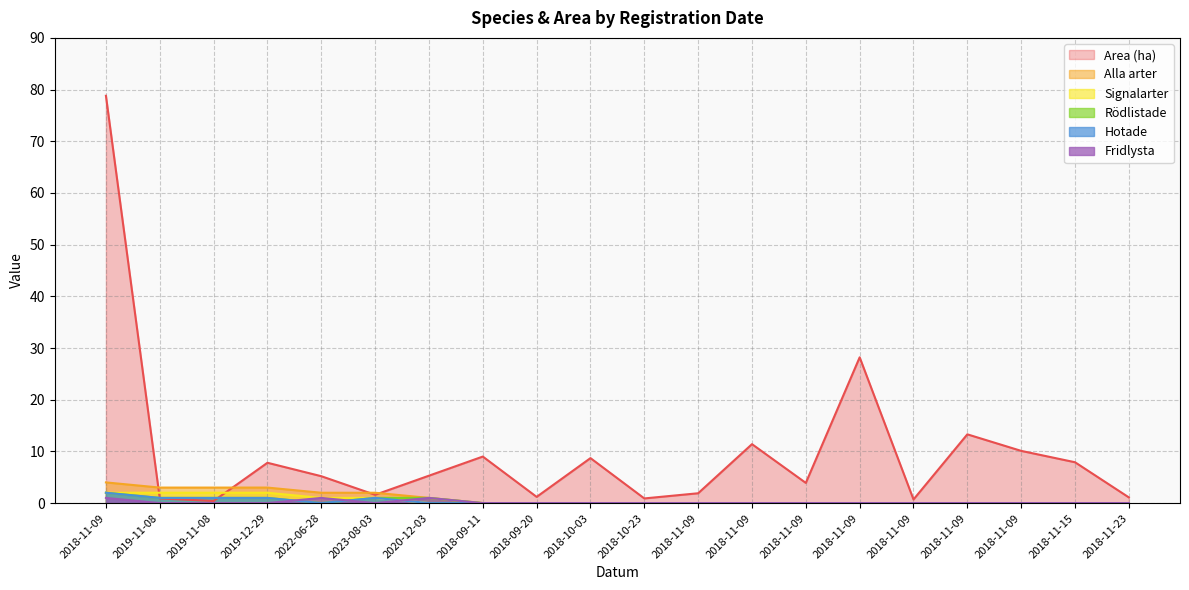

Which category has the highest value in the Hotade series?

2018-11-09